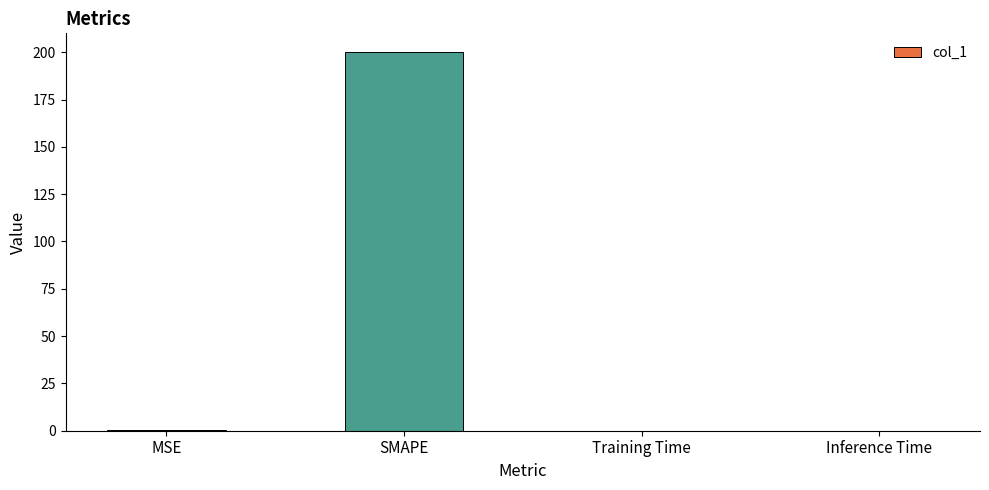

The chart shows a value of 132.1 at SMAPE. True or false?

False